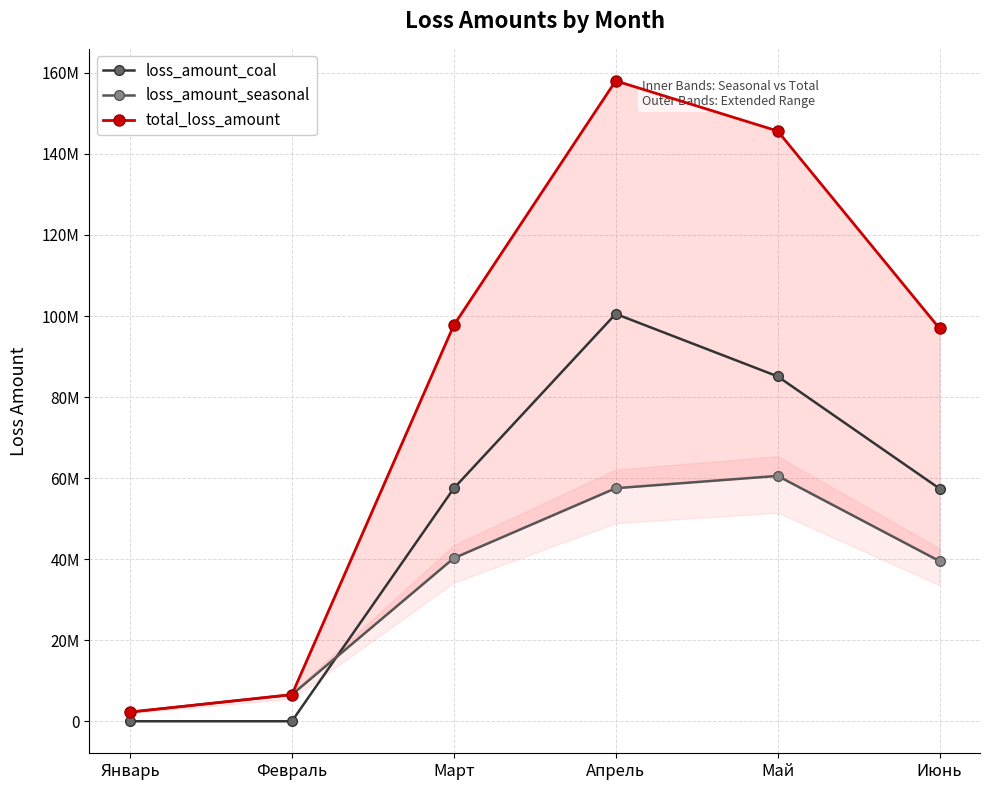

What is the difference between the second highest and minimum values in the loss_amount_coal series?

85109939.6